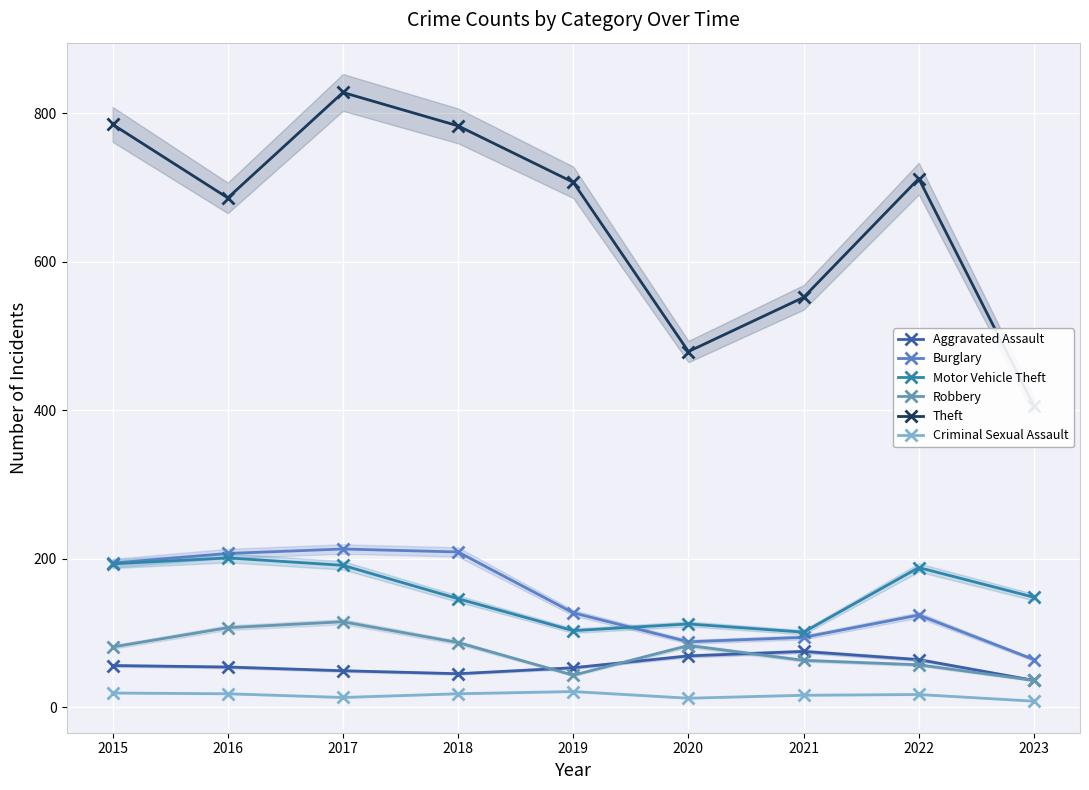

What is the sum of the Aggravated Assault values at 2015 and 2016?

110